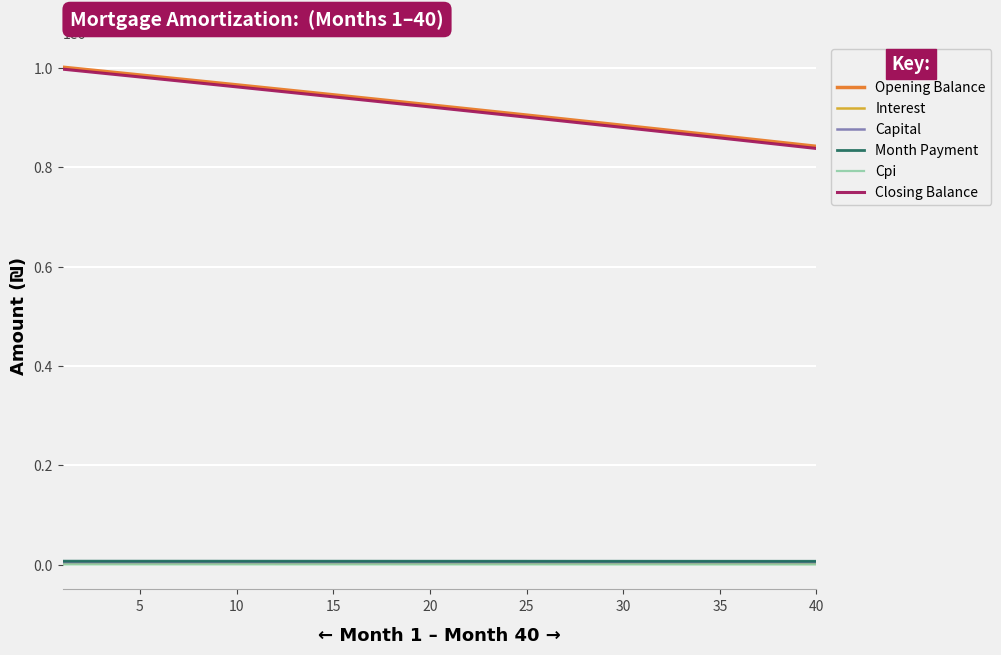

True or false: Cpi and Closing Balance intersect in this chart.

False